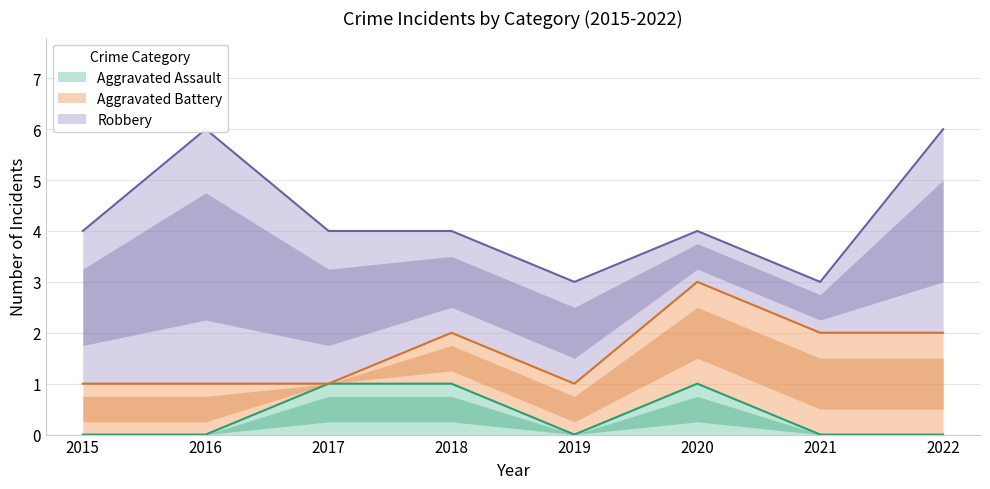

True or false: Aggravated Battery has a value of 1 at 2020.

False